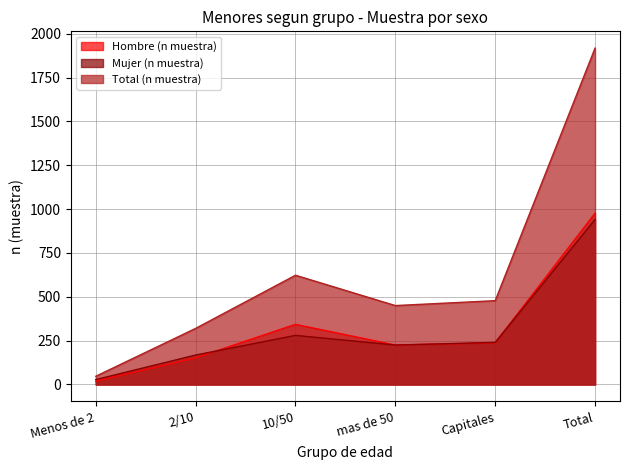

What is the label of the 3rd point from the right?

mas de 50